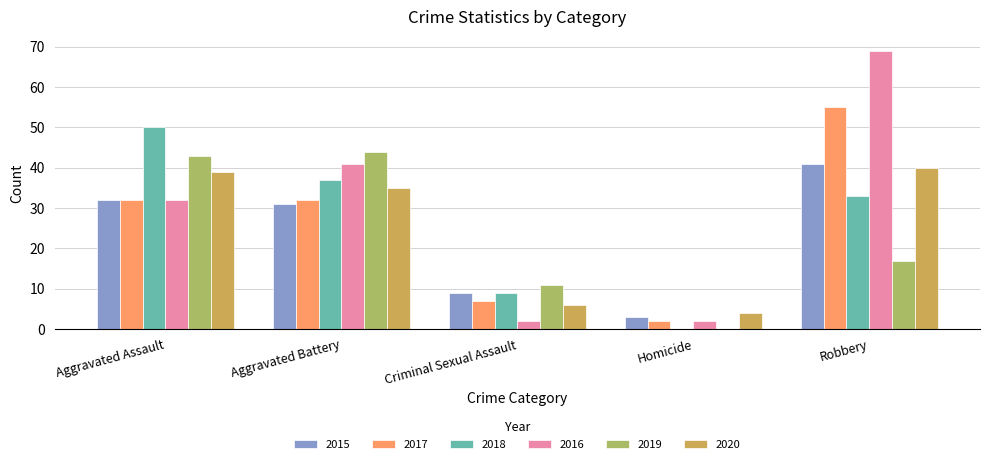

Is it true that 2018 equals 37 at Aggravated Battery?

True